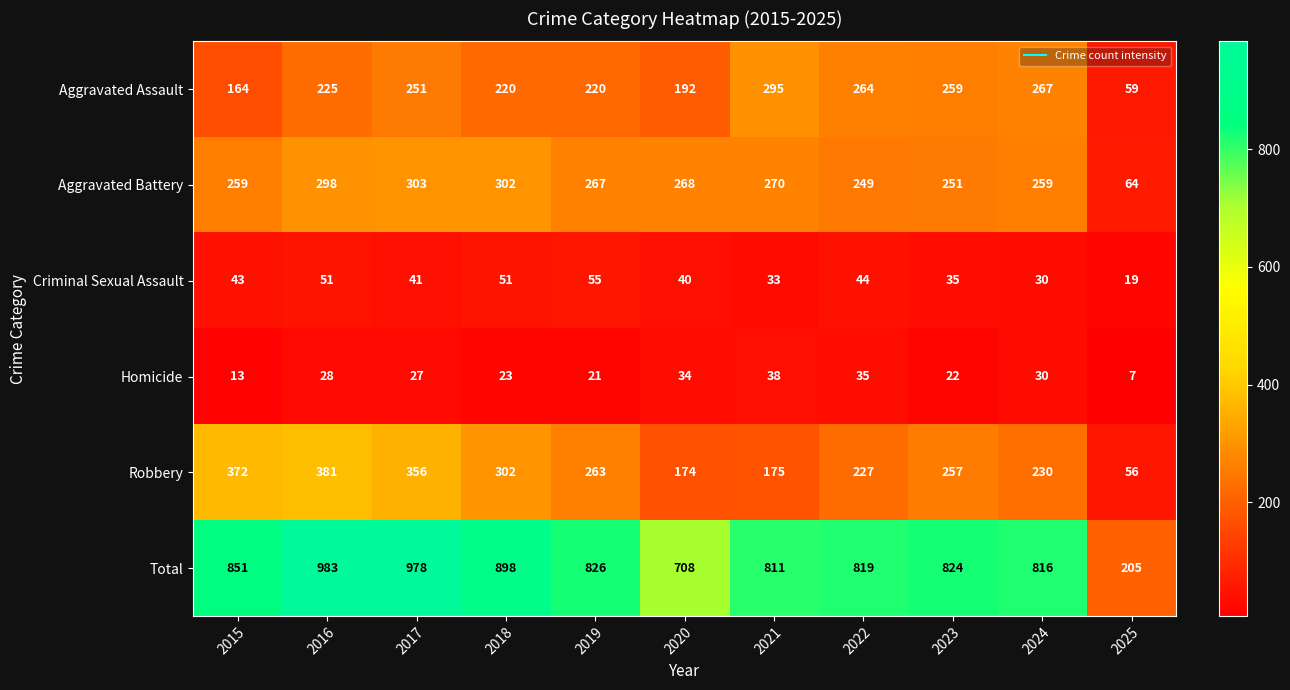

What is the average value of the Aggravated Assault series?

220